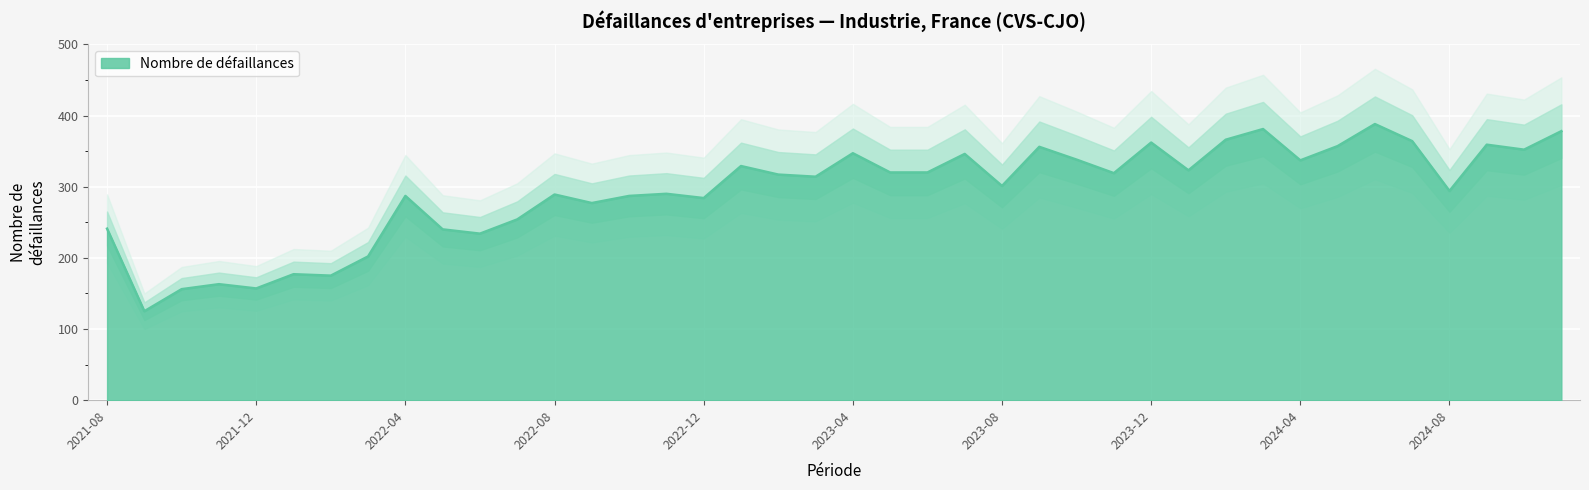

Does the chart display data point markers on the line(s)?

No